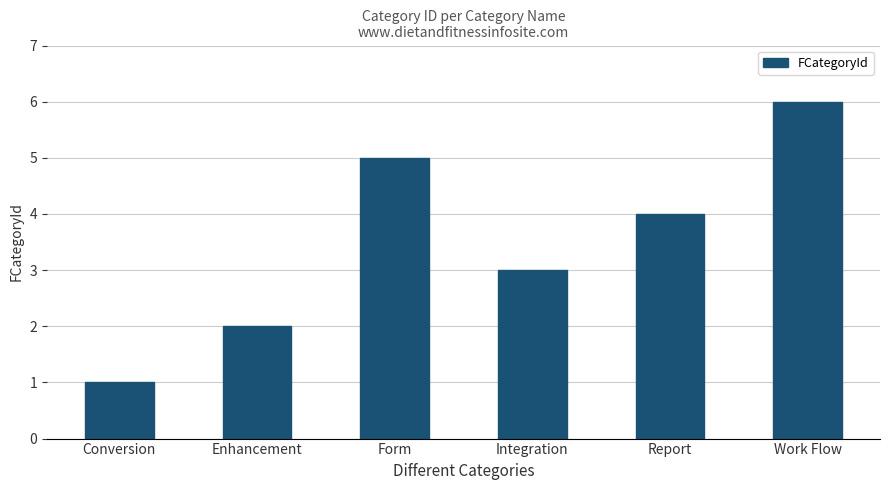

Is it true that the value at Form is 5?

True